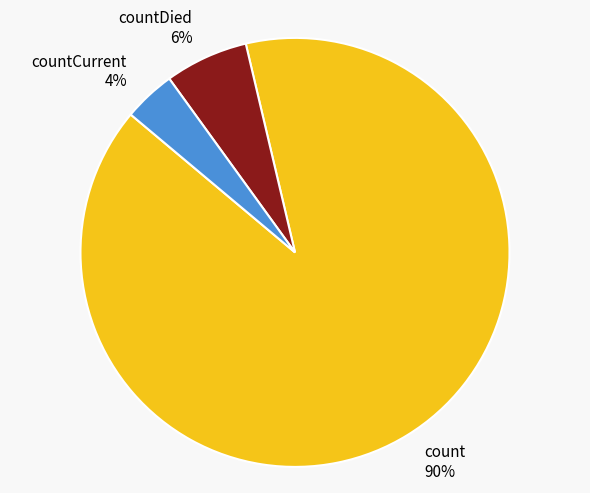

Which category accounts for the majority?

count